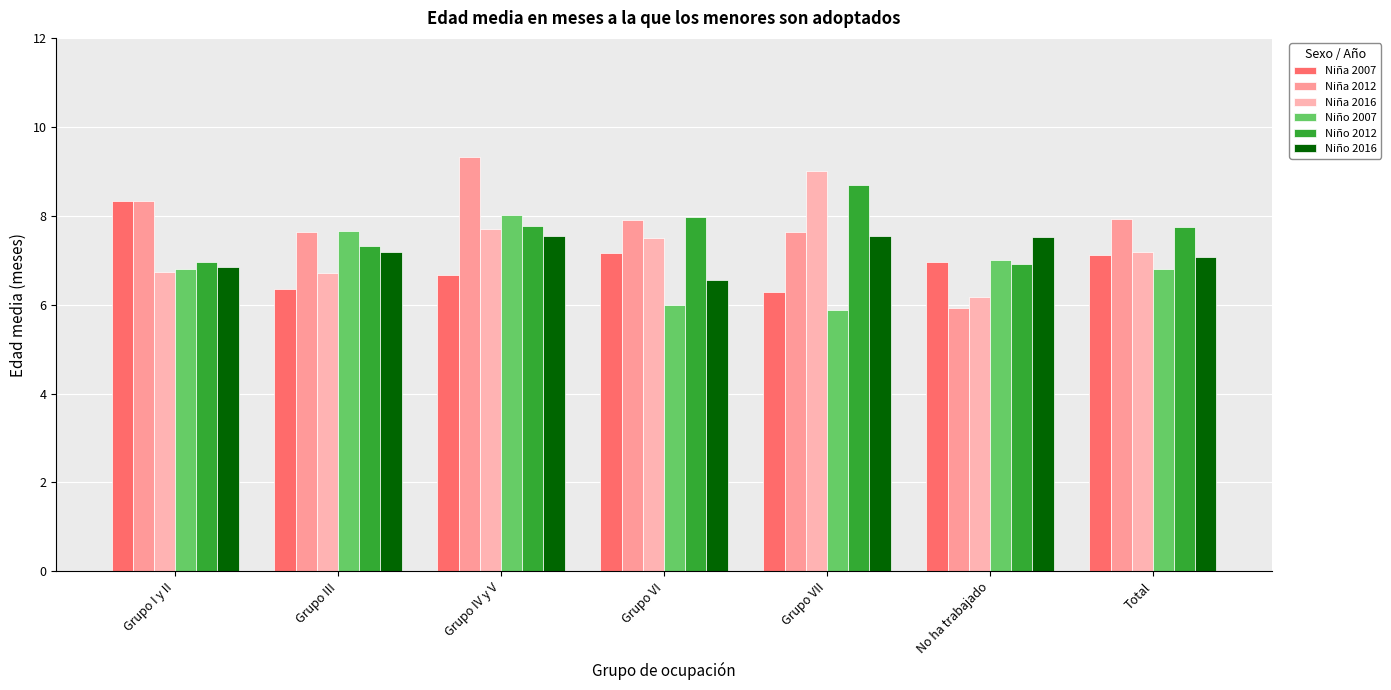

Between Grupo IV y V and No ha trabajado, which series saw the biggest shift?

Niña 2012